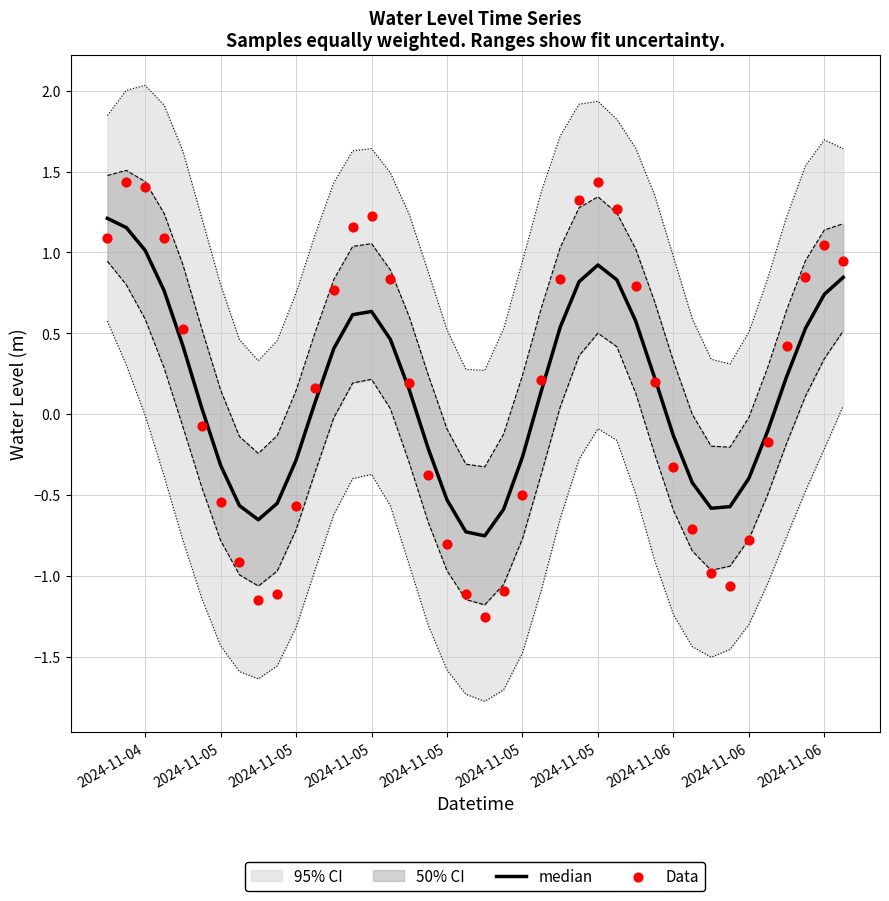

What is the total value across all series at 2024-11-06?

-0.5